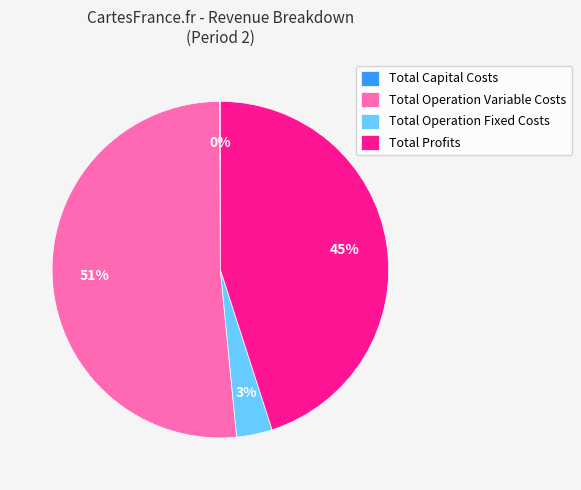

The Total Profits slice represents 45% of the pie. True or false?

True